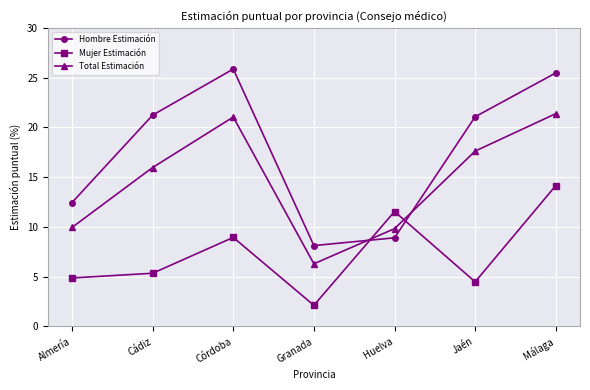

At which label is Hombre Estimación closest to 16?

Almería